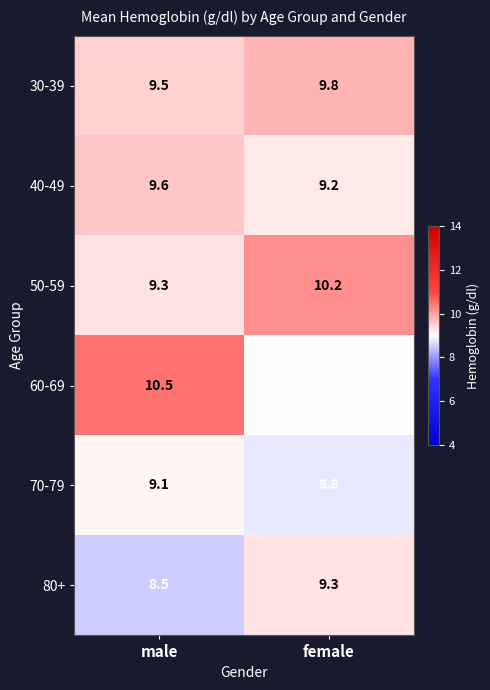

What is the sum of all 70-79 values?

17.9